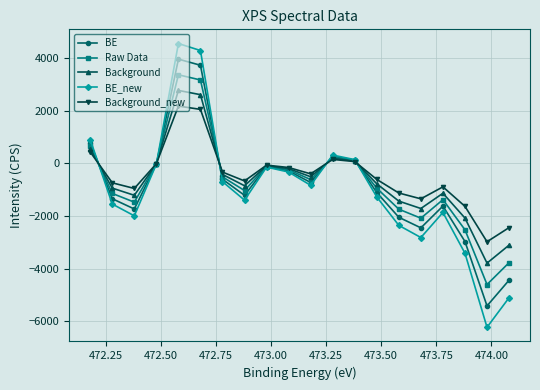

In BE, how many points are higher than both neighbors (excluding endpoints)?

4